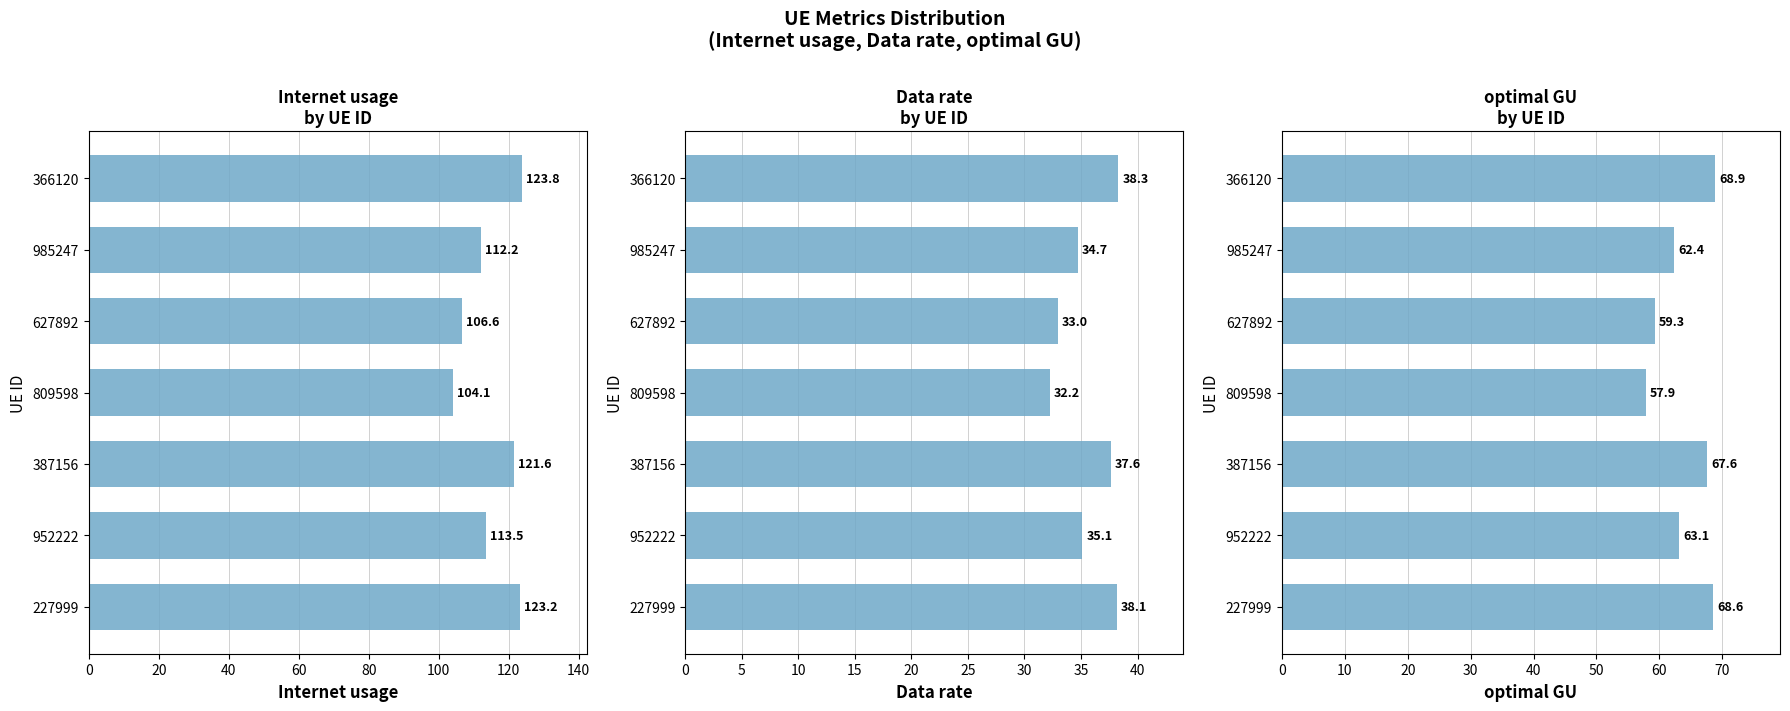

How many data points in Data rate are above 35?

4